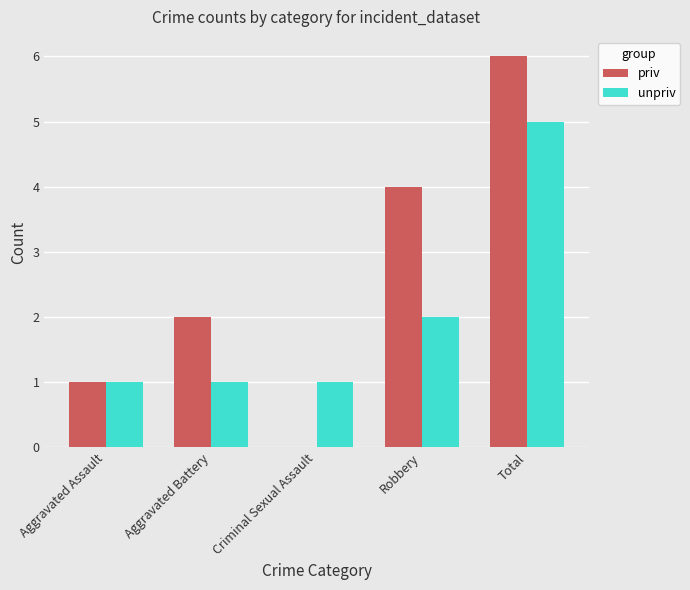

What are all the series names shown in the legend?

priv, unpriv